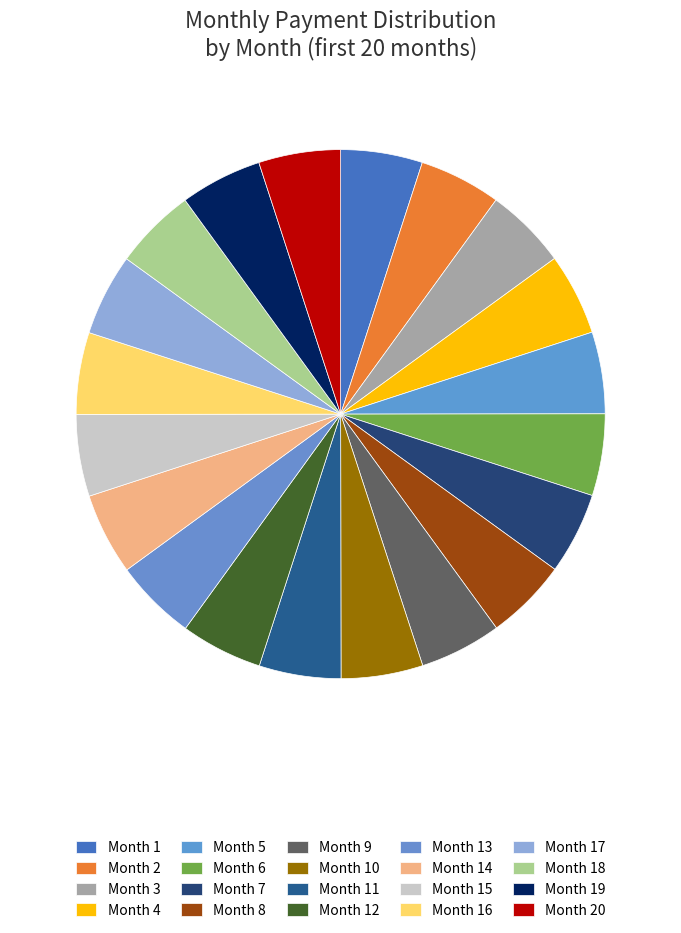

Which category has the smallest portion of the pie?

Month 1